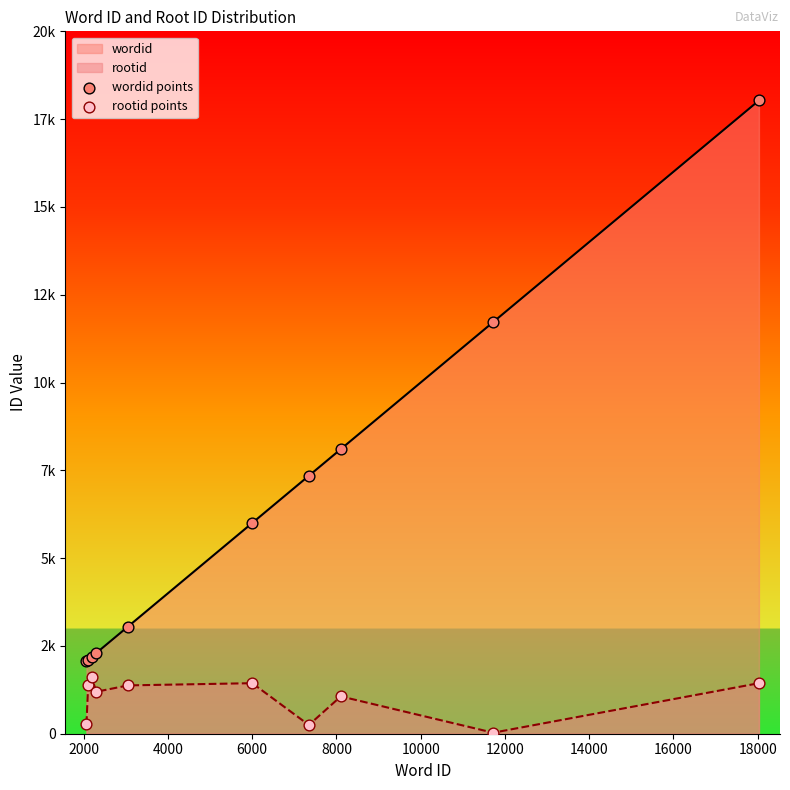

Which series contains the lowest Y value?

rootid points